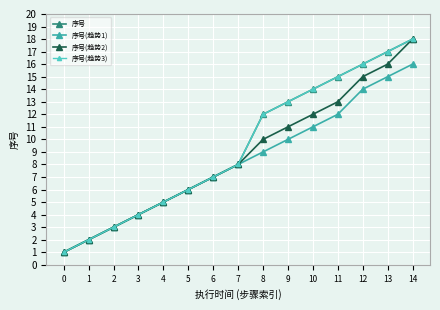

What is the total value across all series at 12?

61